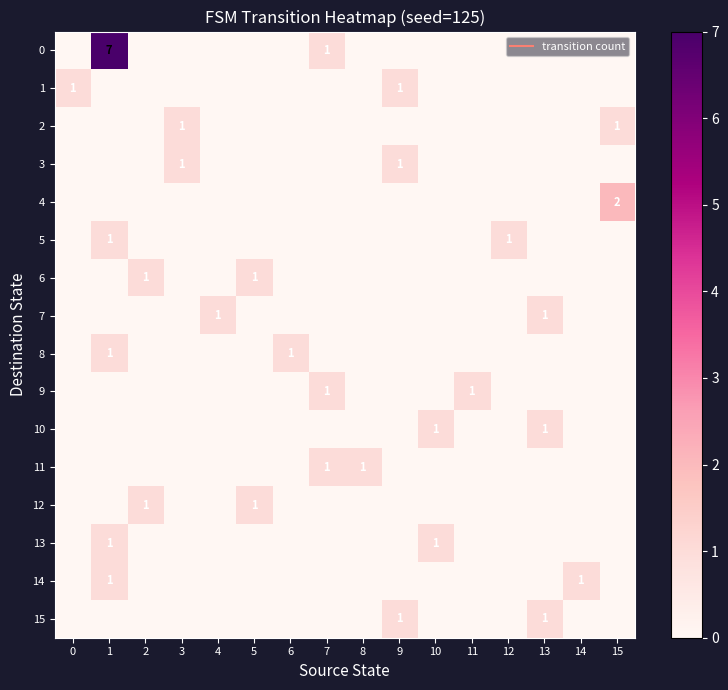

Reading left to right, extract all data points from this chart.

row_0: 0=0	1=7	2=0	3=0	4=0	5=0	6=0	7=1	8=0	9=0	10=0	11=0	12=0	13=0	14=0	15=0
row_1: 0=1	1=0	2=0	3=0	4=0	5=0	6=0	7=0	8=0	9=1	10=0	11=0	12=0	13=0	14=0	15=0
row_2: 0=0	1=0	2=0	3=1	4=0	5=0	6=0	7=0	8=0	9=0	10=0	11=0	12=0	13=0	14=0	15=1
row_3: 0=0	1=0	2=0	3=1	4=0	5=0	6=0	7=0	8=0	9=1	10=0	11=0	12=0	13=0	14=0	15=0
row_4: 0=0	1=0	2=0	3=0	4=0	5=0	6=0	7=0	8=0	9=0	10=0	11=0	12=0	13=0	14=0	15=2
row_5: 0=0	1=1	2=0	3=0	4=0	5=0	6=0	7=0	8=0	9=0	10=0	11=0	12=1	13=0	14=0	15=0
row_6: 0=0	1=0	2=1	3=0	4=0	5=1	6=0	7=0	8=0	9=0	10=0	11=0	12=0	13=0	14=0	15=0
row_7: 0=0	1=0	2=0	3=0	4=1	5=0	6=0	7=0	8=0	9=0	10=0	11=0	12=0	13=1	14=0	15=0
row_8: 0=0	1=1	2=0	3=0	4=0	5=0	6=1	7=0	8=0	9=0	10=0	11=0	12=0	13=0	14=0	15=0
row_9: 0=0	1=0	2=0	3=0	4=0	5=0	6=0	7=1	8=0	9=0	10=0	11=1	12=0	13=0	14=0	15=0
row_10: 0=0	1=0	2=0	3=0	4=0	5=0	6=0	7=0	8=0	9=0	10=1	11=0	12=0	13=1	14=0	15=0
row_11: 0=0	1=0	2=0	3=0	4=0	5=0	6=0	7=1	8=1	9=0	10=0	11=0	12=0	13=0	14=0	15=0
row_12: 0=0	1=0	2=1	3=0	4=0	5=1	6=0	7=0	8=0	9=0	10=0	11=0	12=0	13=0	14=0	15=0
row_13: 0=0	1=1	2=0	3=0	4=0	5=0	6=0	7=0	8=0	9=0	10=1	11=0	12=0	13=0	14=0	15=0
row_14: 0=0	1=1	2=0	3=0	4=0	5=0	6=0	7=0	8=0	9=0	10=0	11=0	12=0	13=0	14=1	15=0
row_15: 0=0	1=0	2=0	3=0	4=0	5=0	6=0	7=0	8=0	9=1	10=0	11=0	12=0	13=1	14=0	15=0